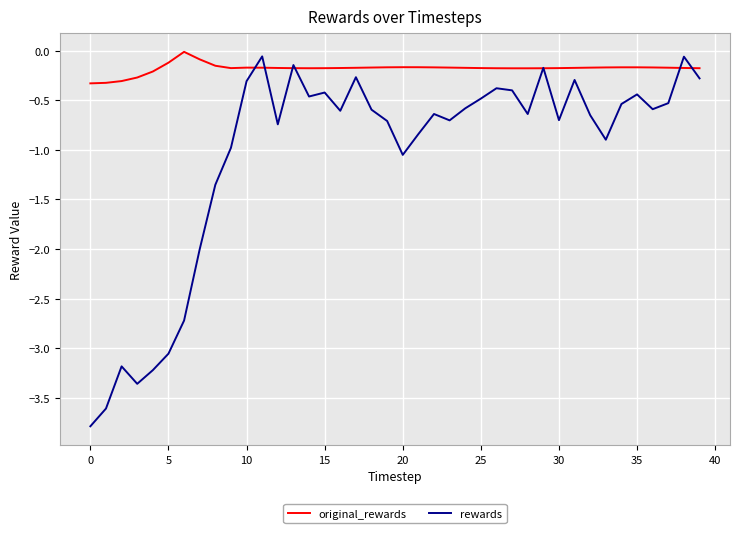

Which series ends up on top after the final intersection of original_rewards and rewards?

original_rewards